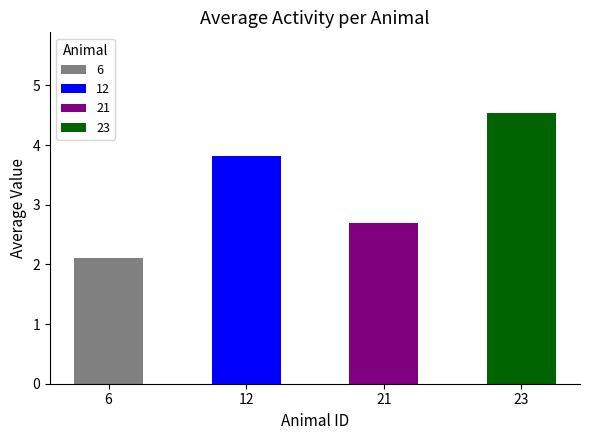

List the labels in order of value, smallest first.

6, 21, 12, 23